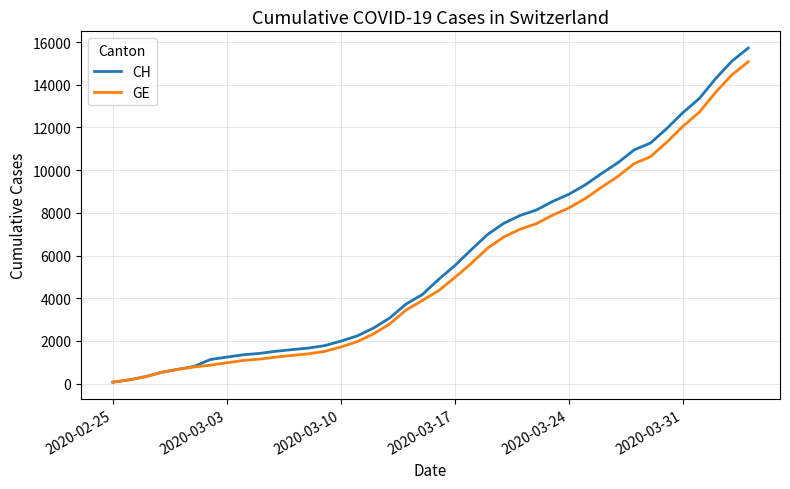

Does the chart have visible grid lines?

Yes